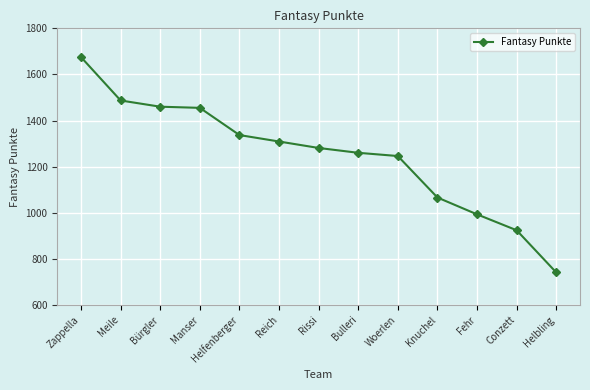

True or false: the data shows 928 at Helfenberger.

False